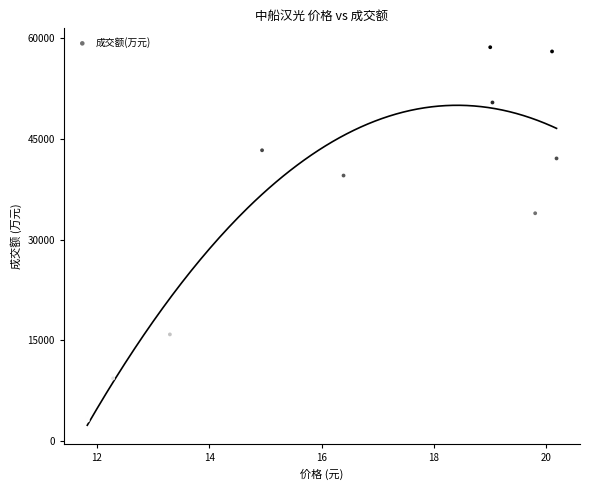

What Y value in the scatter plot is closest to 30878?

33945